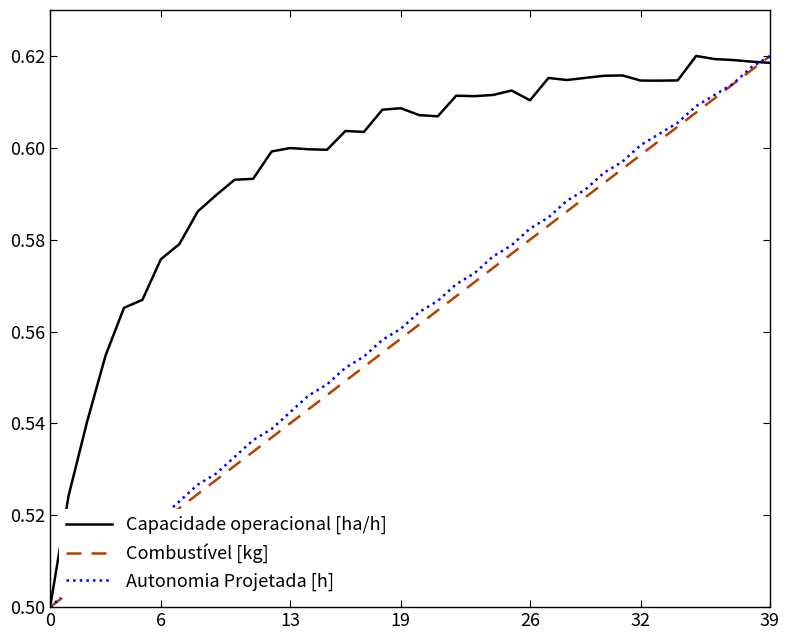

What are all the series names shown in the legend?

Capacidade operacional [ha/h], Combustível [kg], Autonomia Projetada [h]